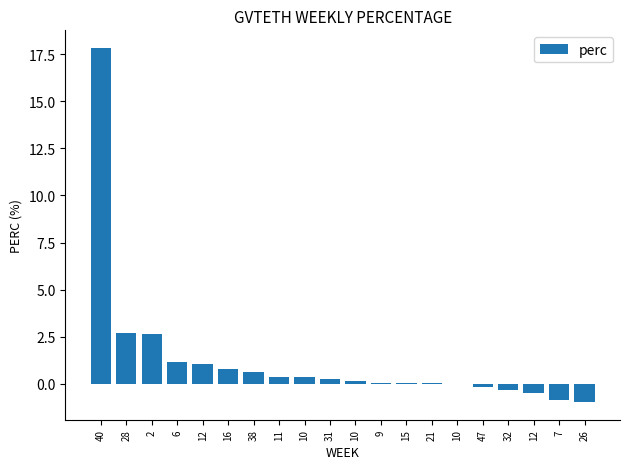

Which category has the highest value across all series?

40